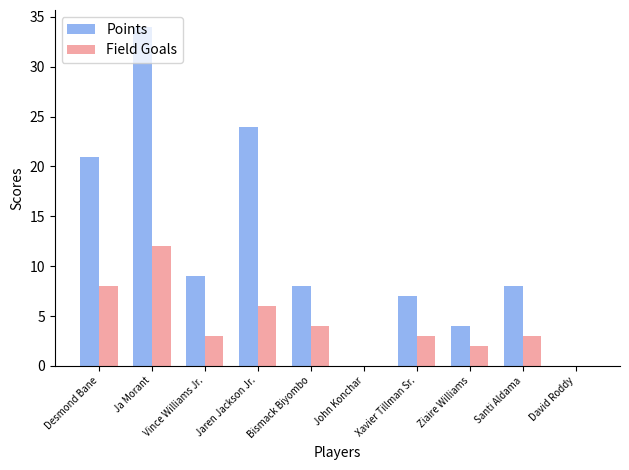

What is the sum of the Field Goals values at Bismack Biyombo and David Roddy?

4